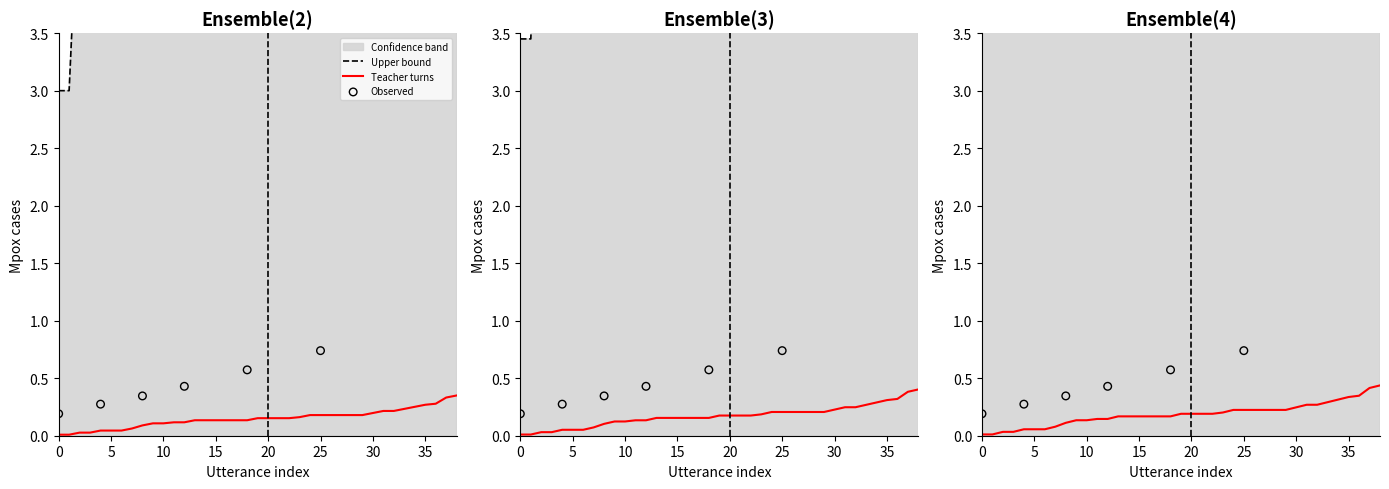

What is the change in value from 13 to 26?

+5.8